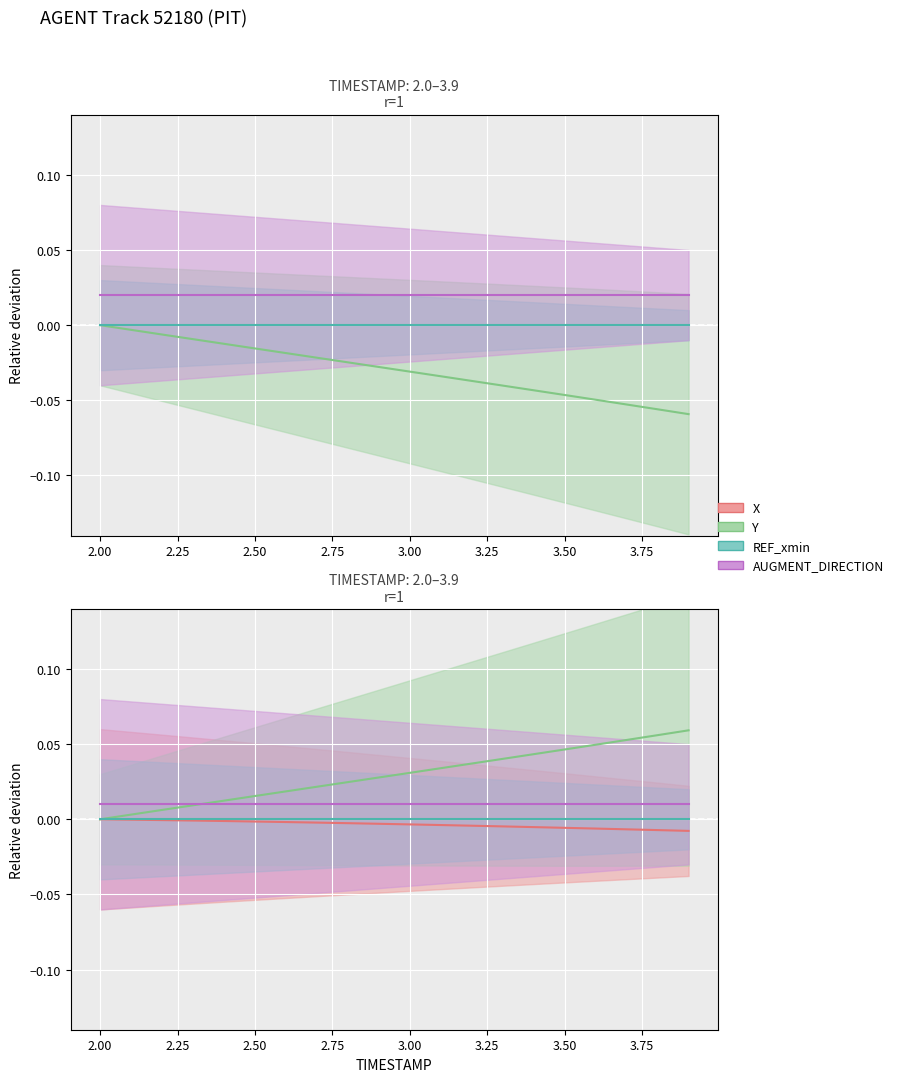

What is the minimum value shown in the chart?

-0.1